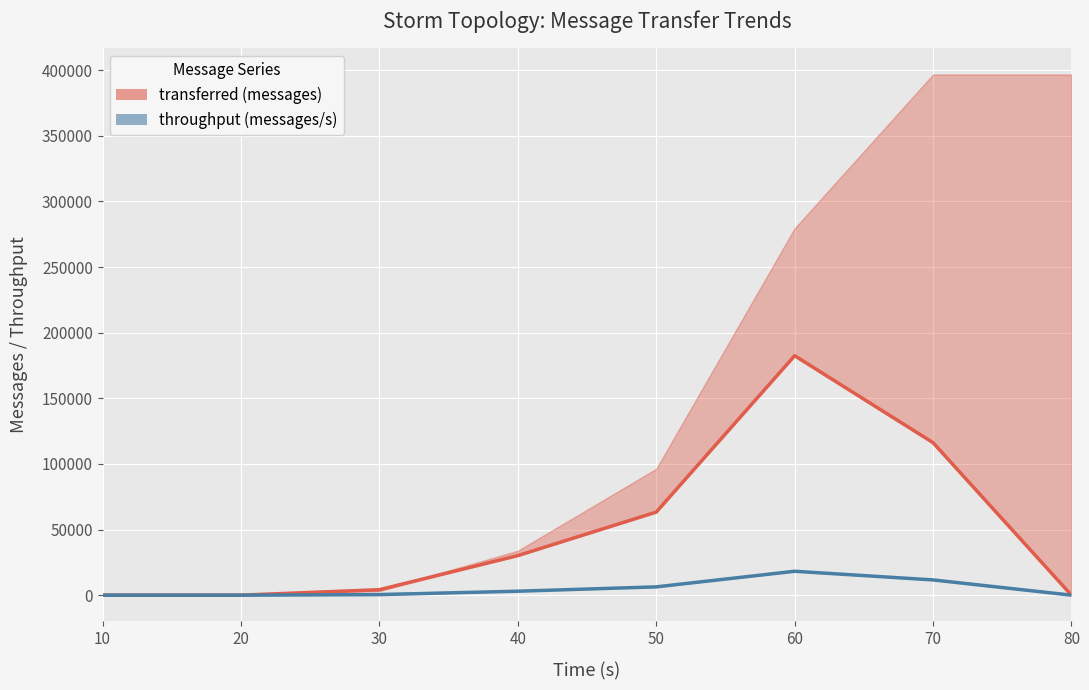

List the labels in order of throughput (messages/s) value, smallest first.

10, 20, 80, 30, 40, 50, 70, 60